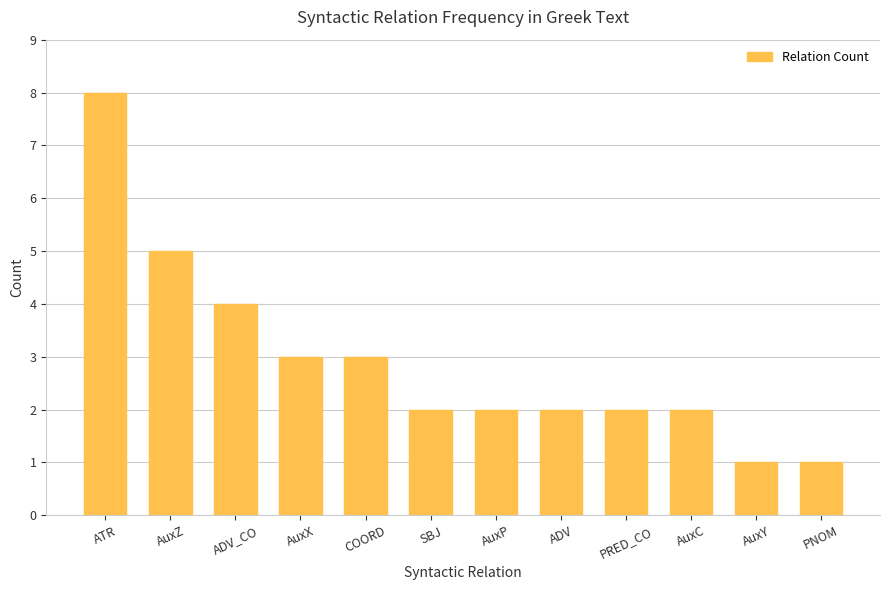

What is the label of the 7th bar from the right?

SBJ